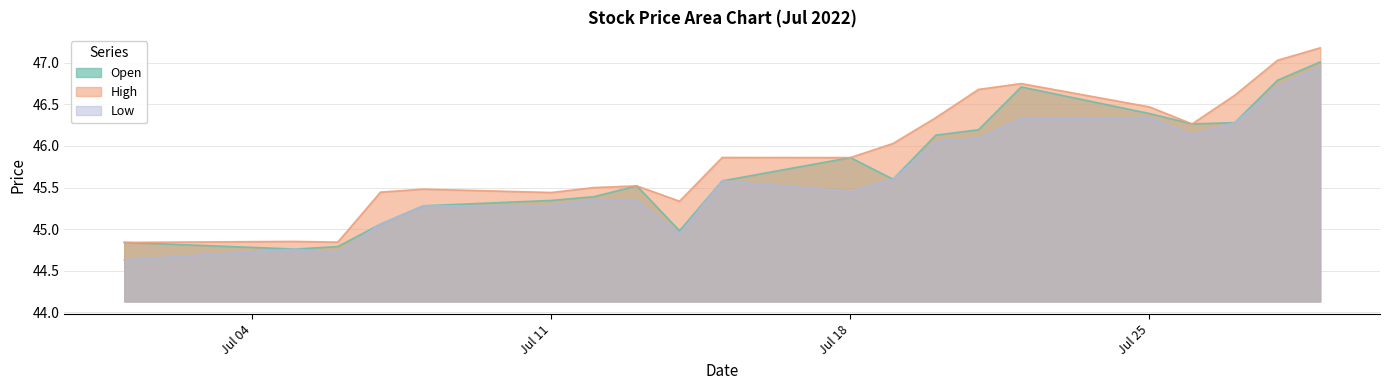

Between 2022-07-12 and 2022-07-21, which series saw the biggest shift?

High